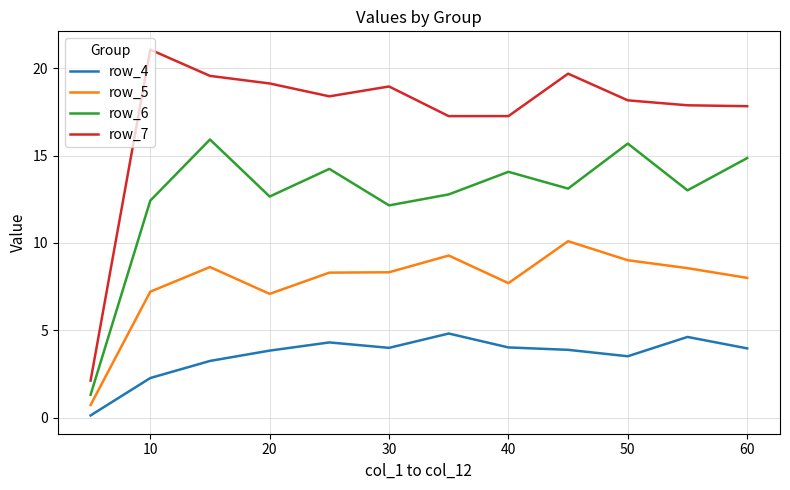

What is the average value of the row_4 series?

3.6